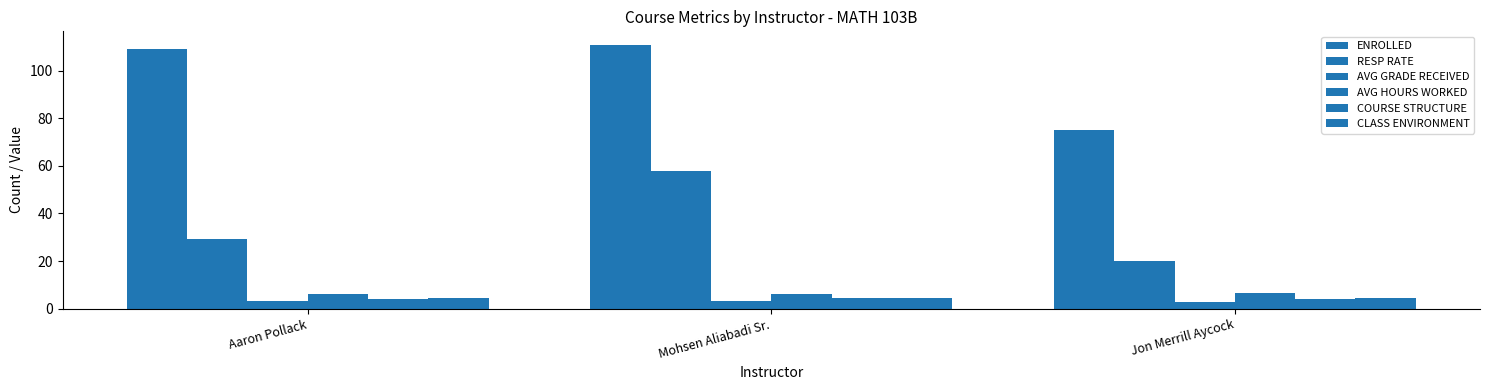

Where is AVG GRADE RECEIVED nearest to the value 3?

Jon Merrill Aycock